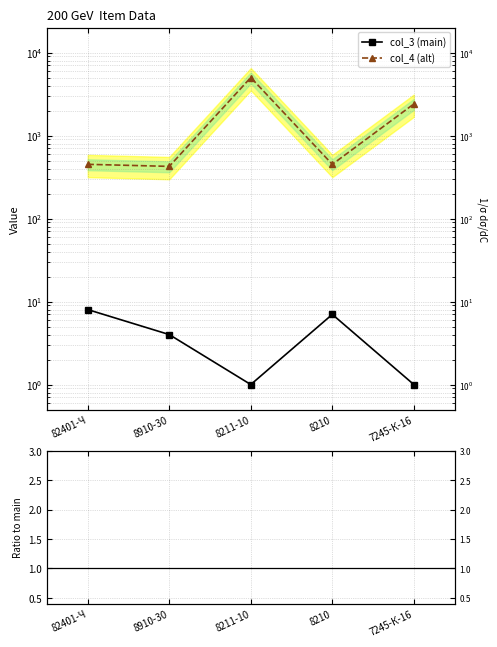

Does the chart have visible grid lines?

Yes